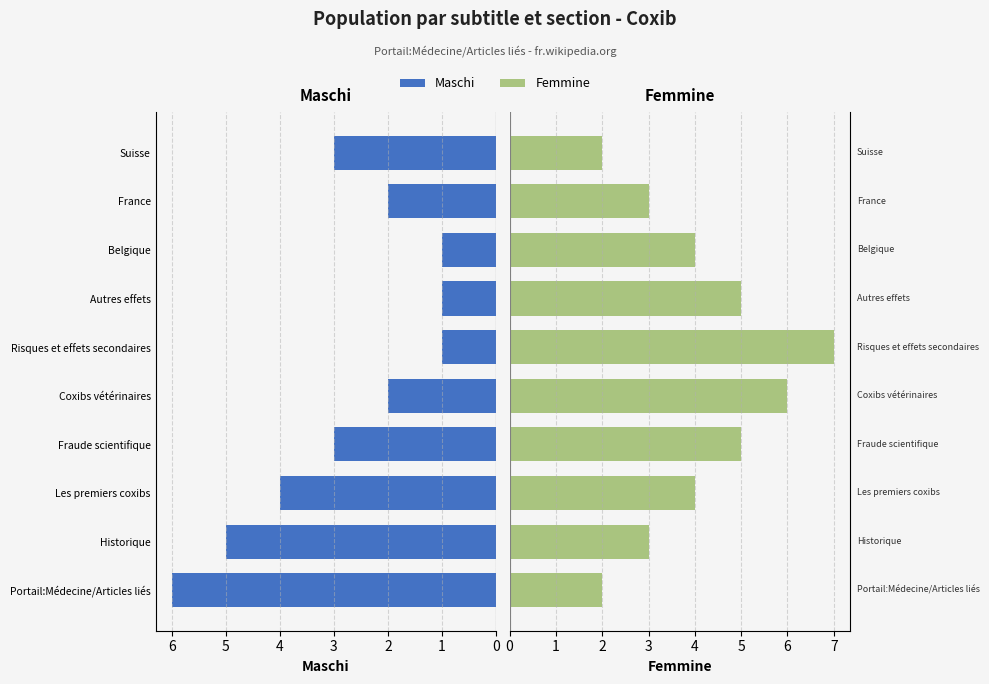

What are all the series names shown in the legend?

Maschi, Femmine